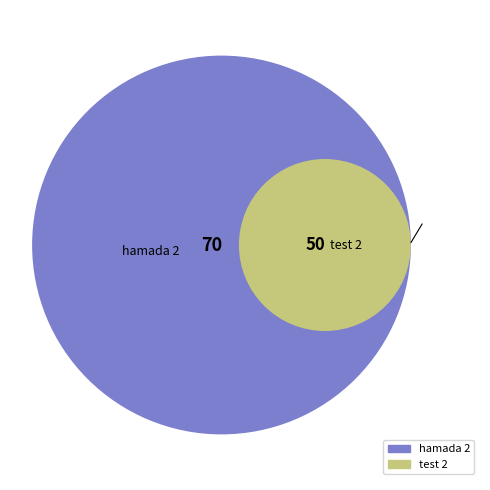

To the nearest percent, what is the combined percentage of test 2 and hamada 2?

100%